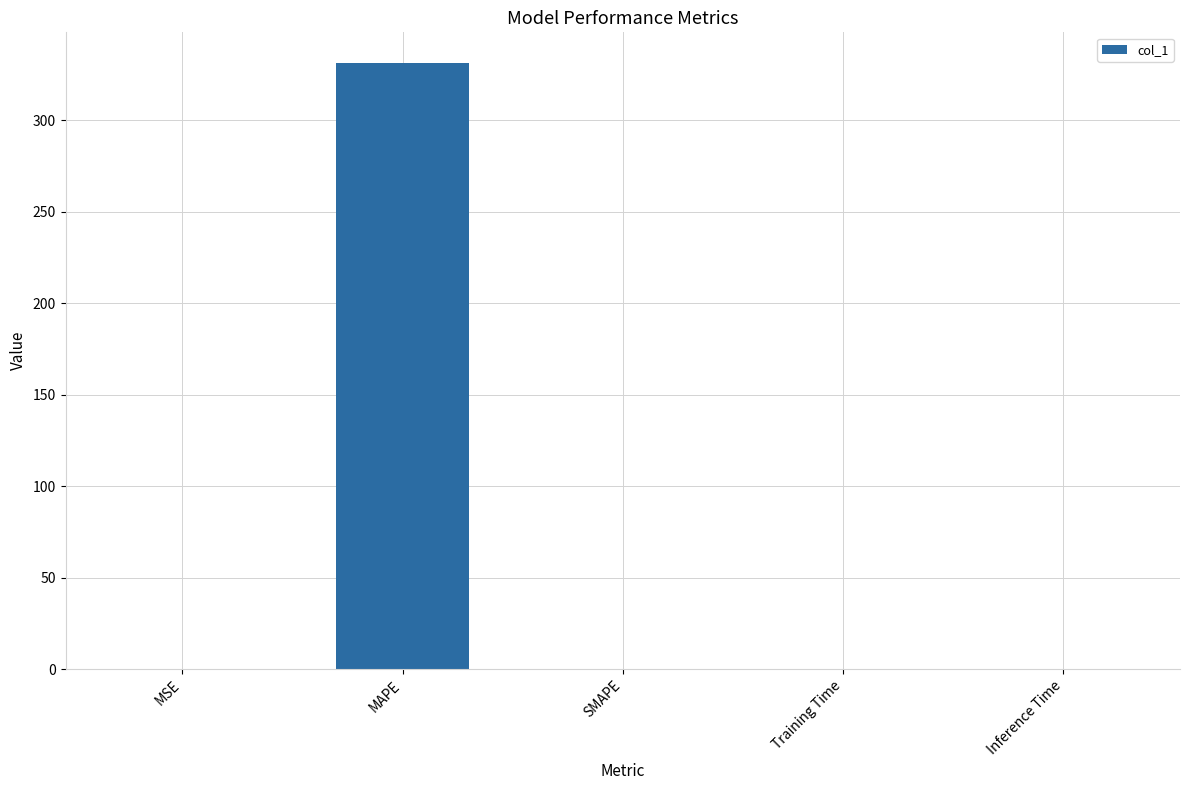

At which category does the chart reach its peak across all series?

MAPE